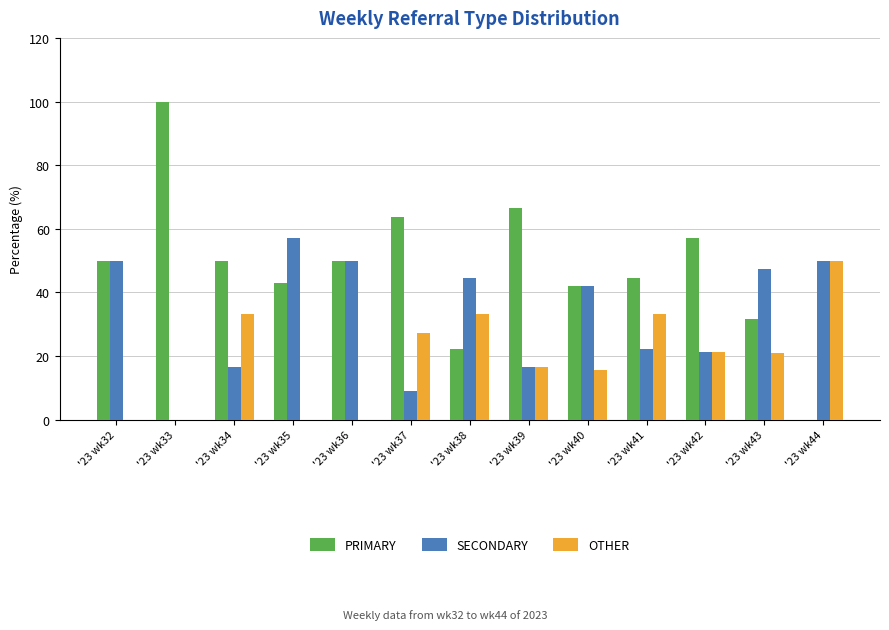

Which series changed the most between '23 wk33 and '23 wk44?

PRIMARY